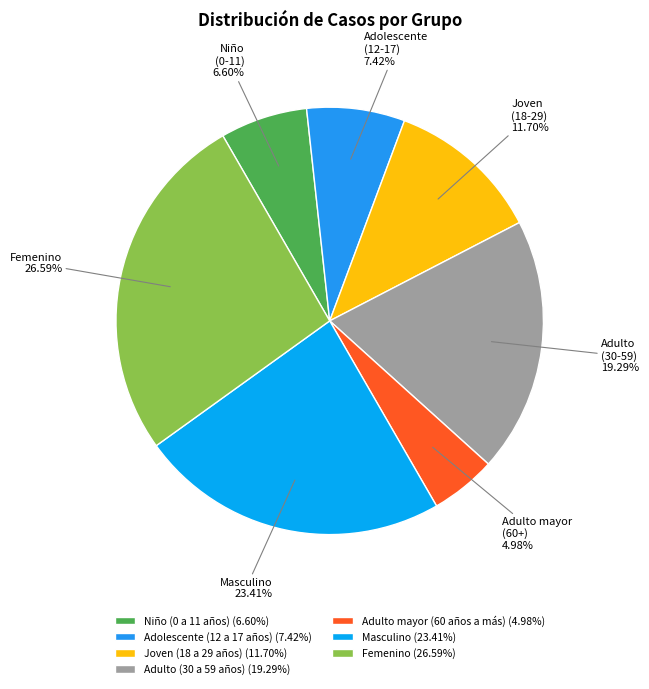

Does Masculino represent more than half of the total?

No